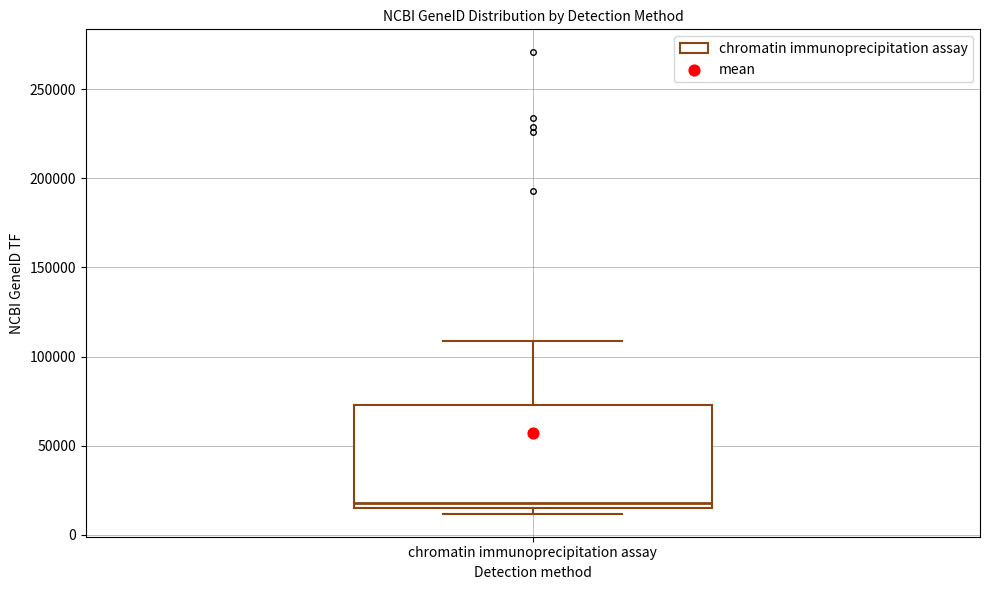

Read this box plot against the y-axis: the position of the median line, the range covered by the box, and the ends of both whiskers. The values are not printed on the chart, so give them approximately, as read against the axis.

median 20000, box 15000 to 75000, whiskers 10000 to 110000